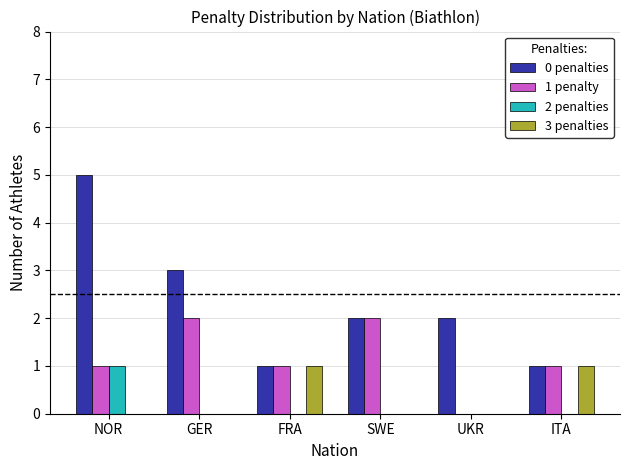

Reading left to right, transcribe all the data shown in this chart.

0 penalties: 5	3	1	2	2	1
1 penalty: 1	2	1	2	0	1
2 penalties: 1	0	0	0	0	0
3 penalties: 0	0	1	0	0	1